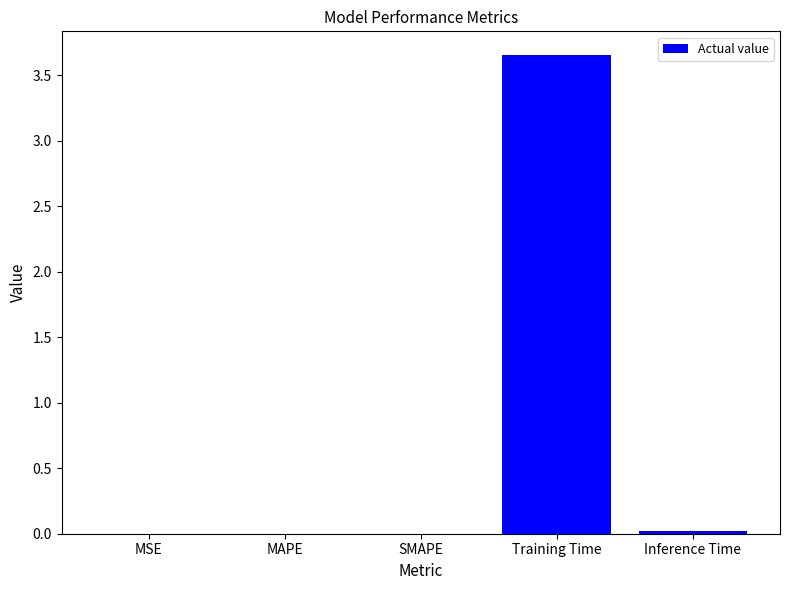

Which label corresponds to the largest value in the chart?

Training Time